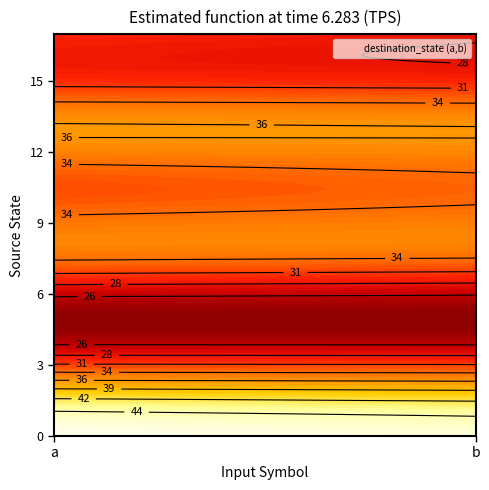

At how many categories does at least one series exceed 38?

2